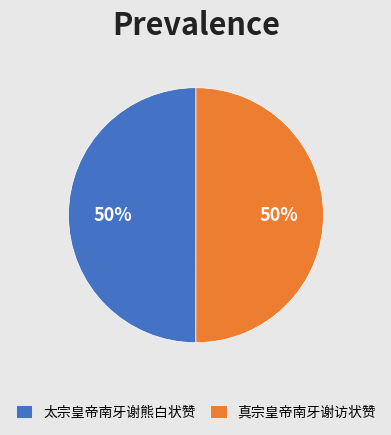

To the nearest percent, what percentage of the pie is 真宗皇帝南牙谢访状赞?

50%